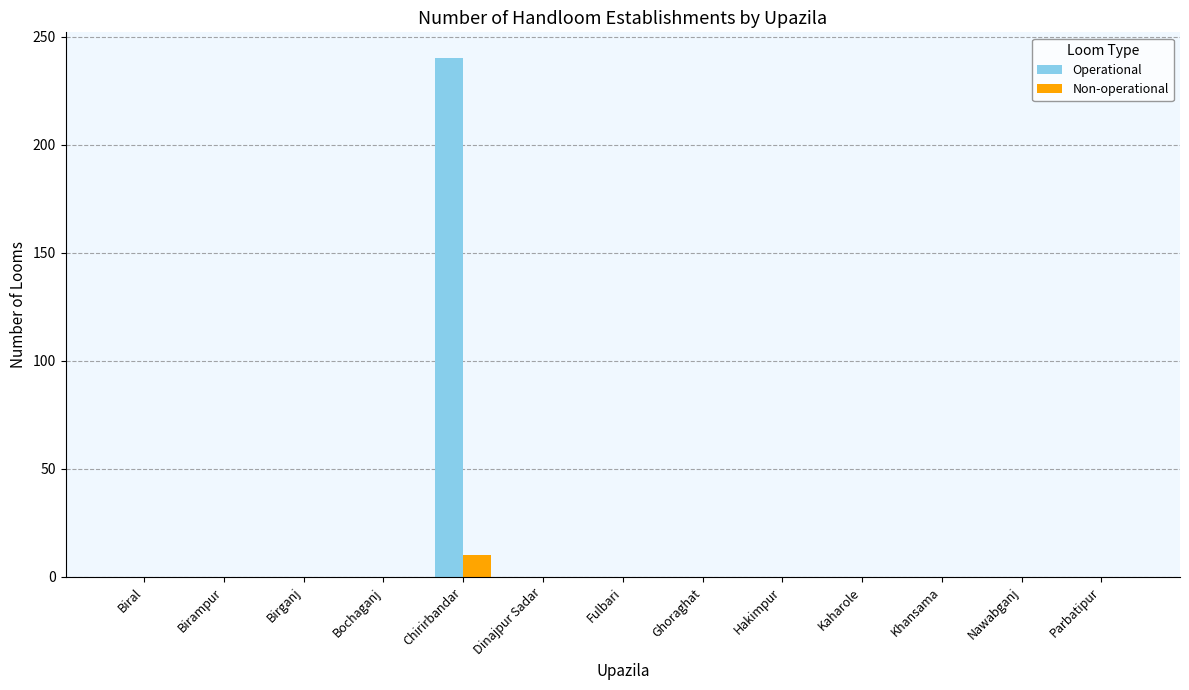

What are all the series names shown in the legend?

Operational, Non-operational